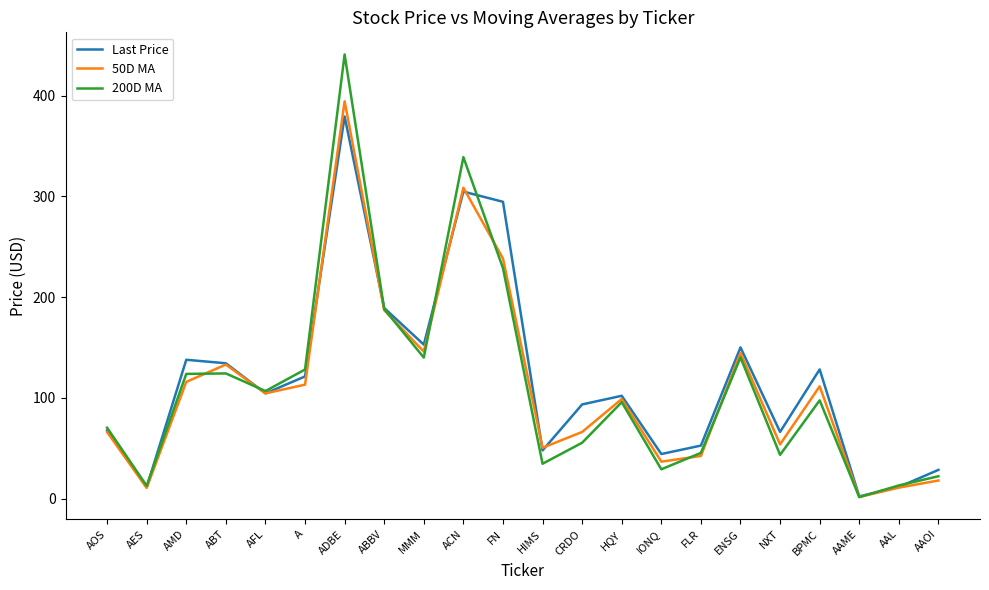

The value of 50D MA at AAME is 1.8. True or false?

True